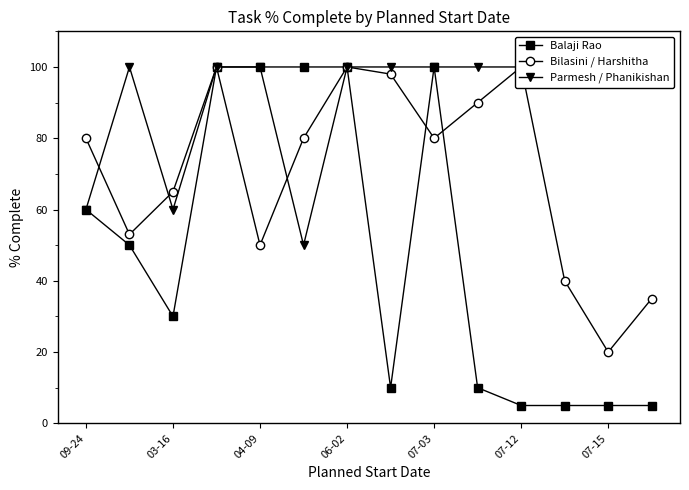

At which category does Balaji Rao reach its first local valley?

03-16